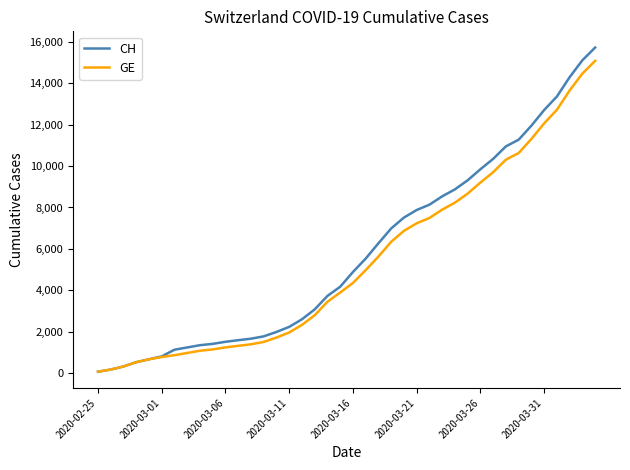

What is the maximum value for CH?

15719